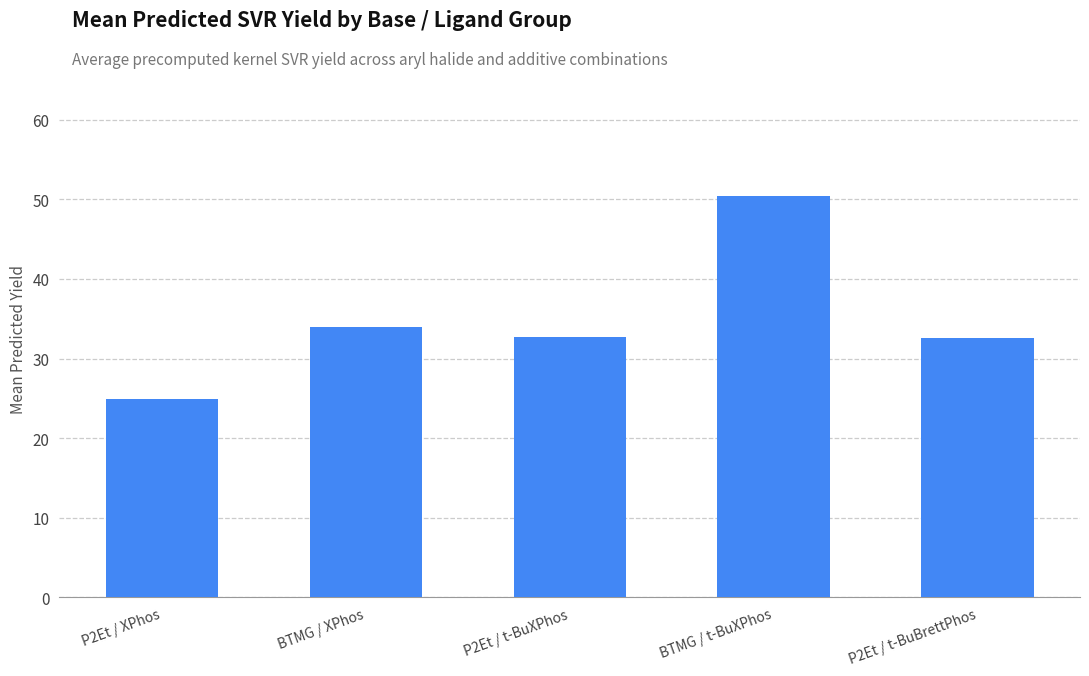

Approximately how many times larger is the value at BTMG / t-BuXPhos compared to BTMG / XPhos?

1.5